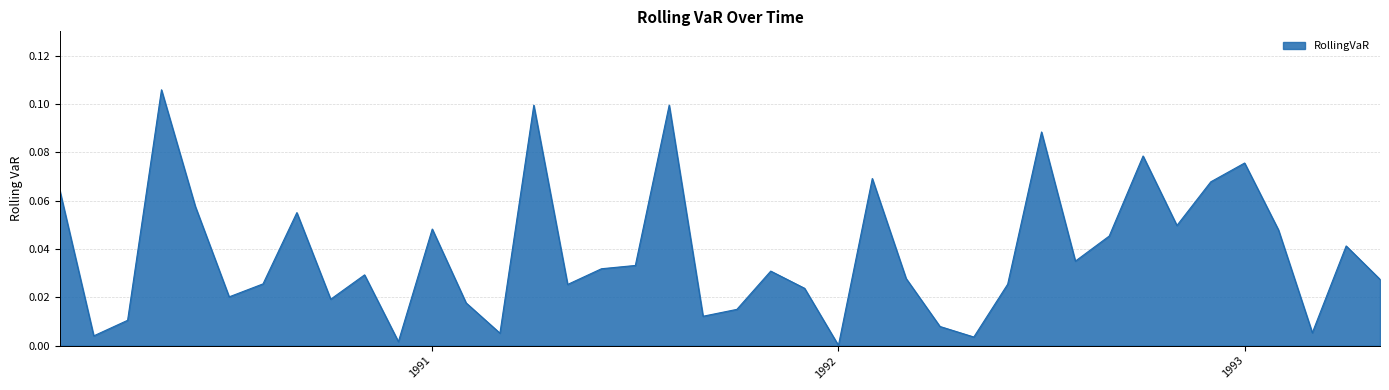

Where is the data nearest to the value 0?

1992